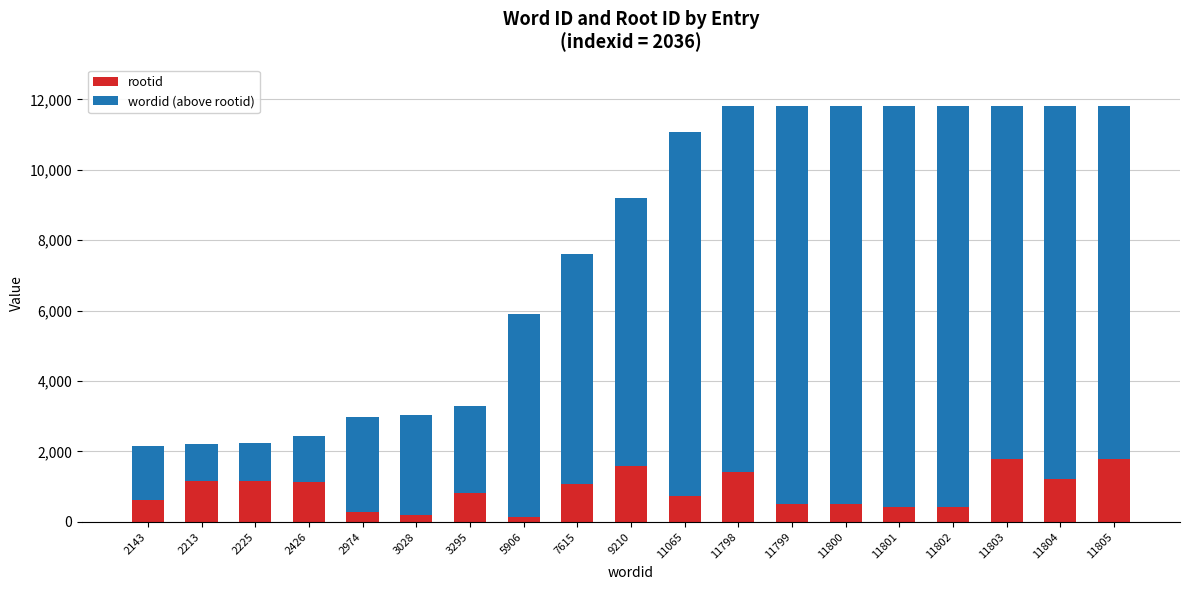

What is the maximum value for rootid?

1772